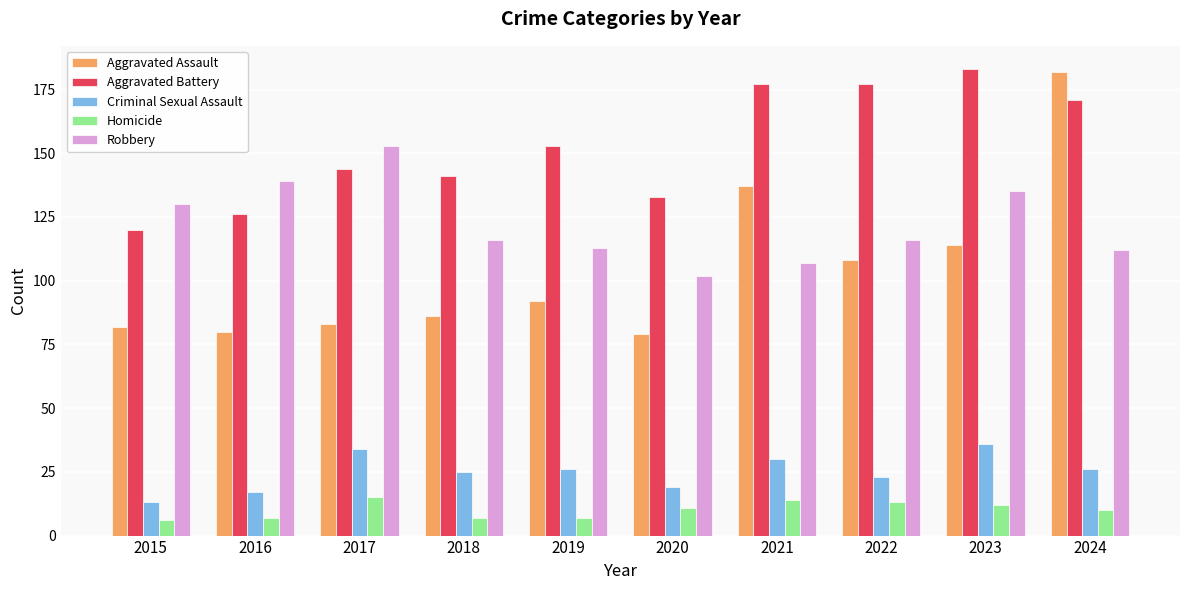

What is the difference between the second highest and second lowest values in the Aggravated Battery series?

51